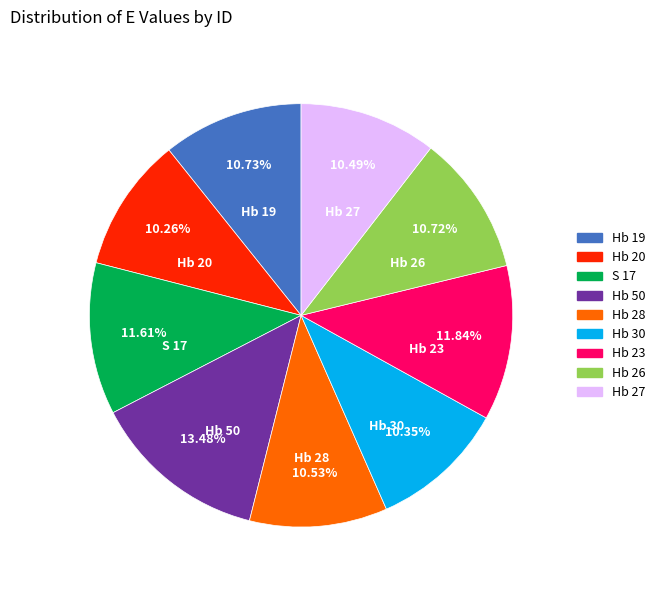

The Hb 50 slice represents 13% of the pie. True or false?

True